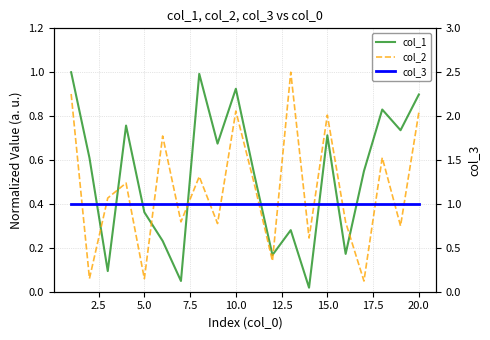

Rank the series at 7.5 from lowest to highest value.

col_2, col_1, col_3